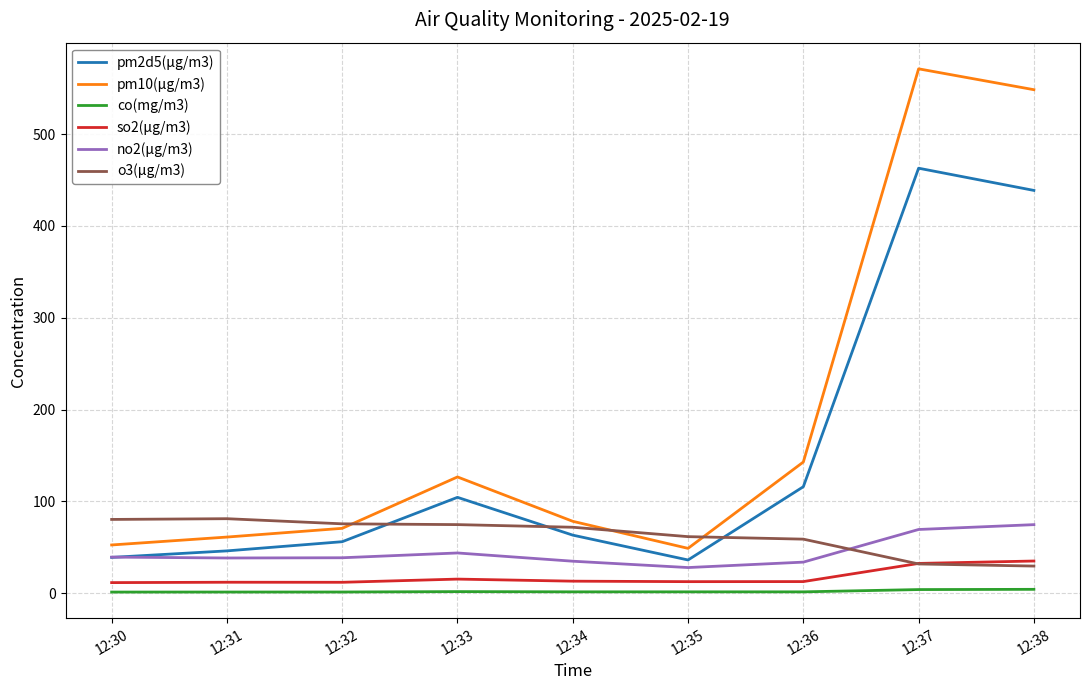

What is the approximate value of no2(μg/m3) at 12:34?

35.0